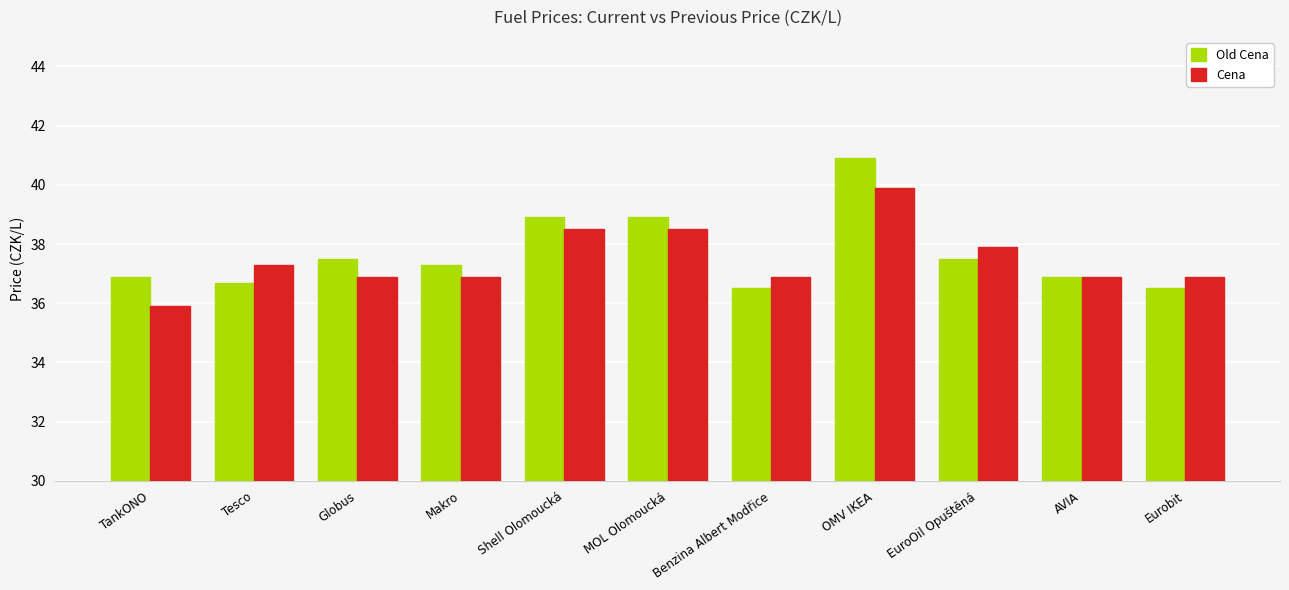

Rank the series at OMV IKEA from lowest to highest value.

Cena, Old Cena